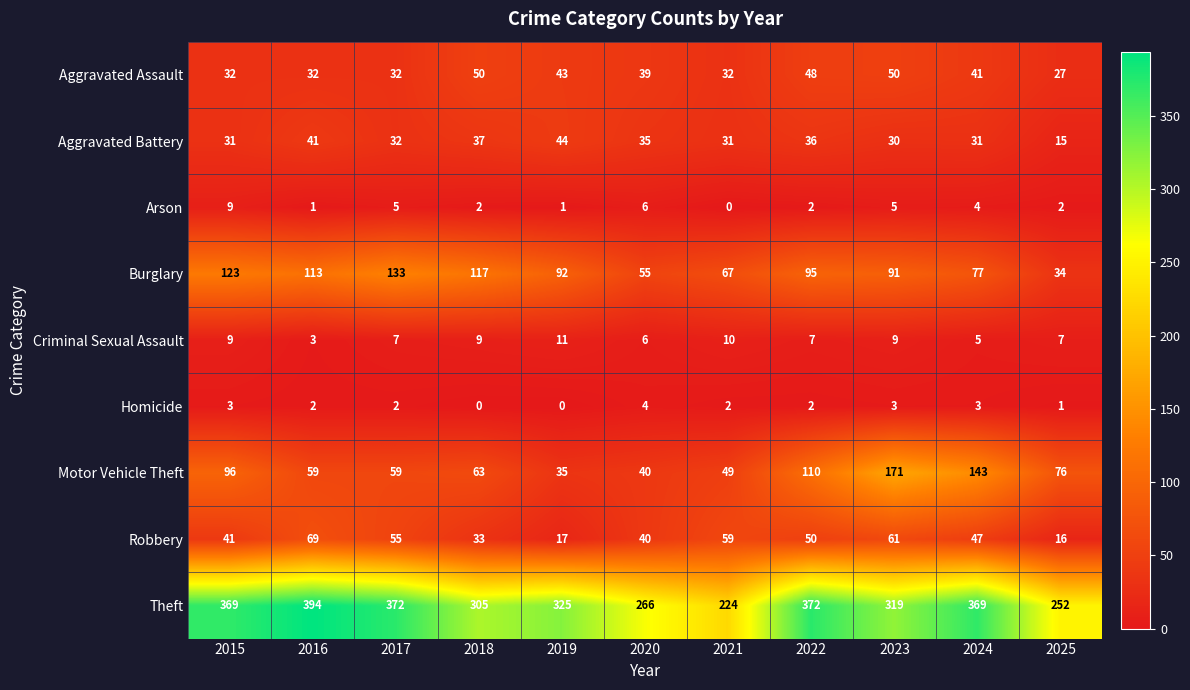

What is the maximum value for Motor Vehicle Theft?

171